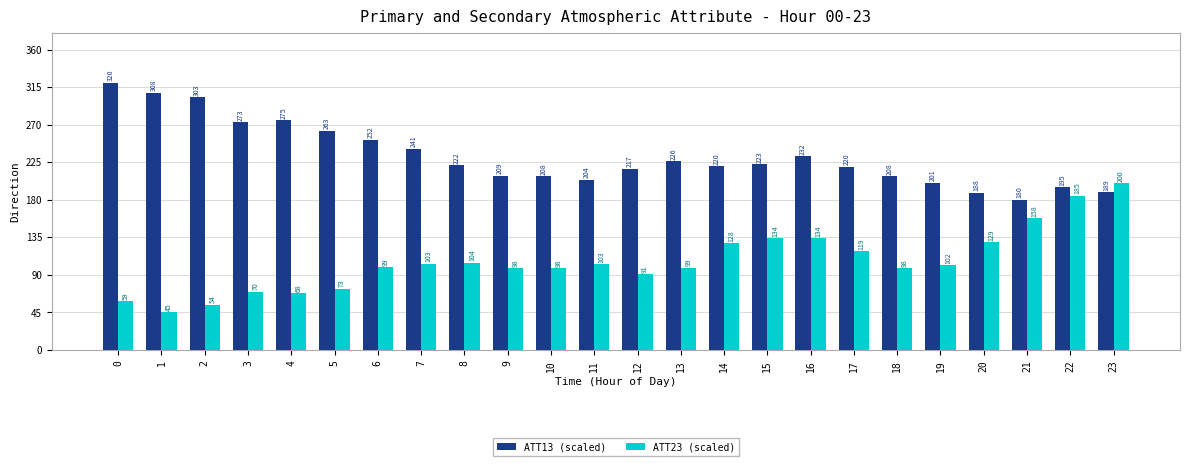

Which label corresponds to the smallest value in the chart?

1